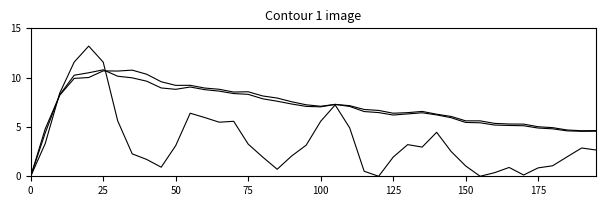

Does the chart display data point markers on the line(s)?

No